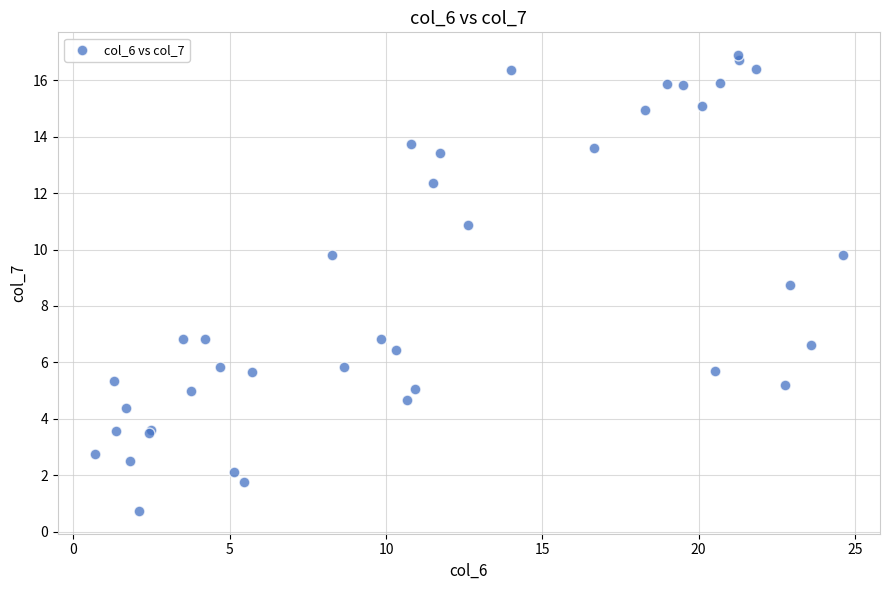

What Y value in the scatter plot is closest to 8?

8.8